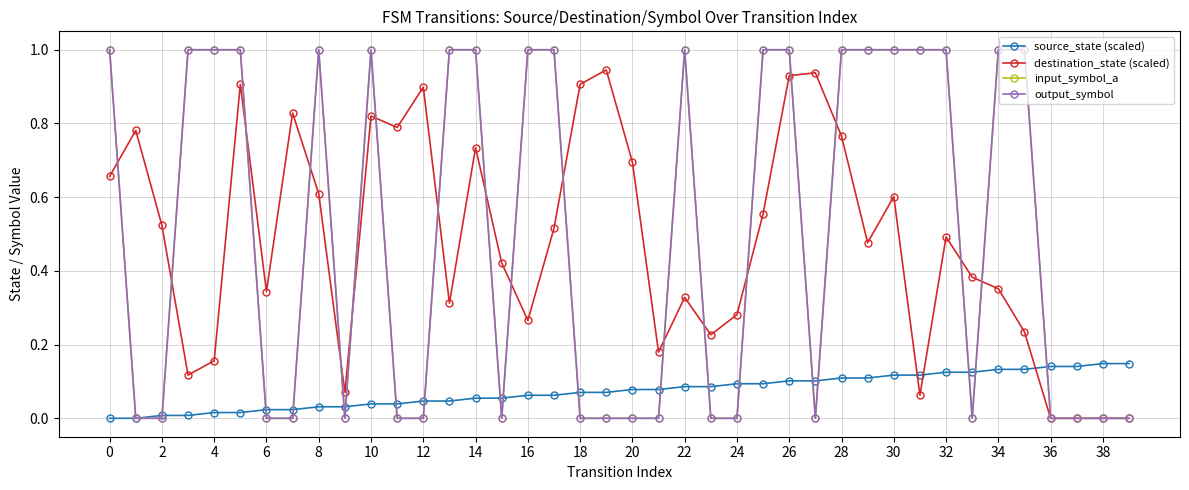

Is this an area chart (filled region under the line)?

No